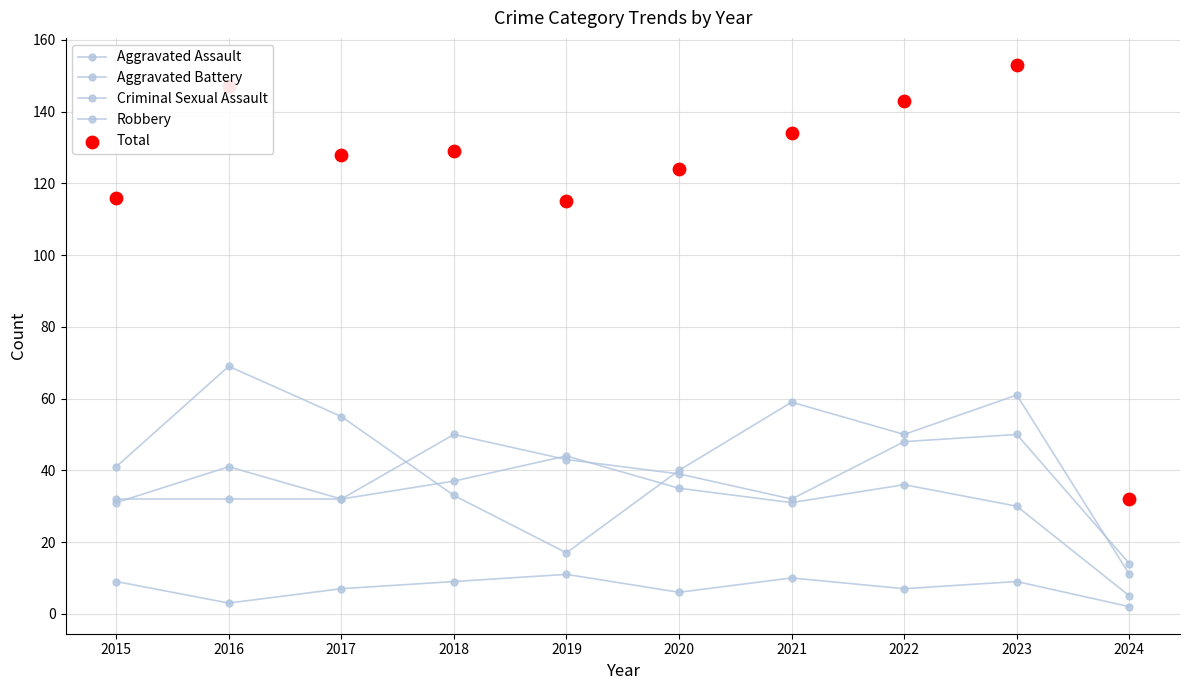

Is the value of Aggravated Assault at 2019 greater than the value of Robbery at 2019?

Yes